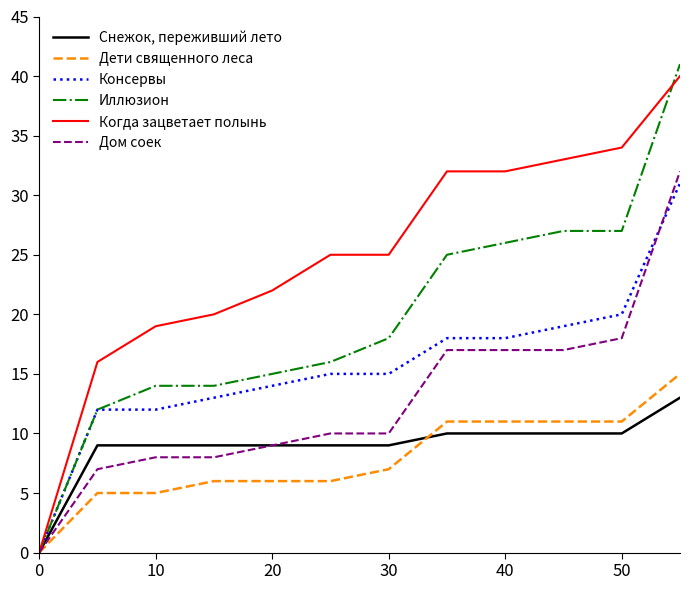

Count the number of data series in this chart.

6